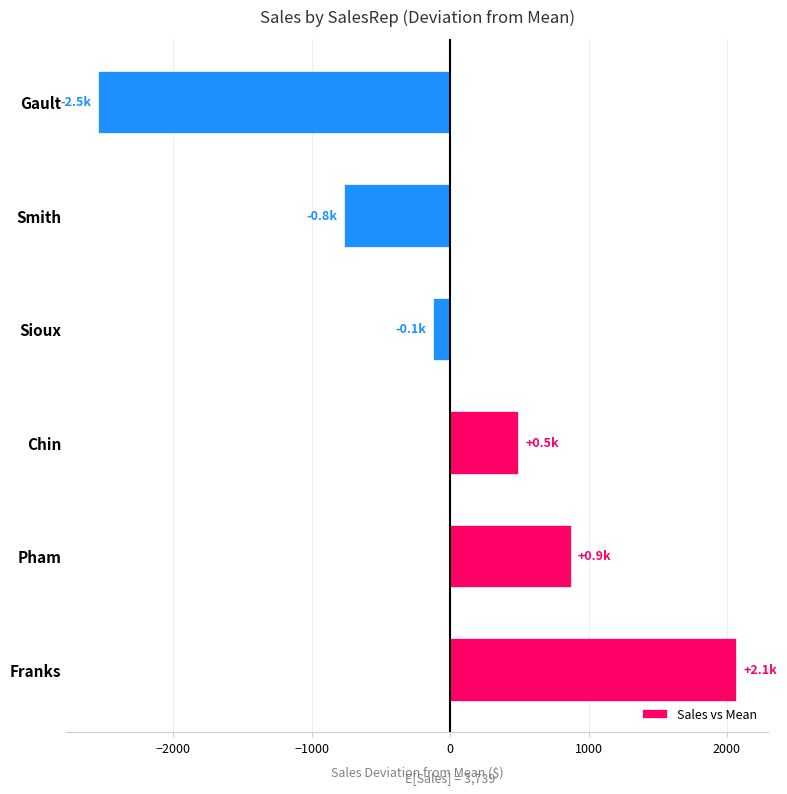

What is the sum of the values at Gault and Chin?

-2048.7